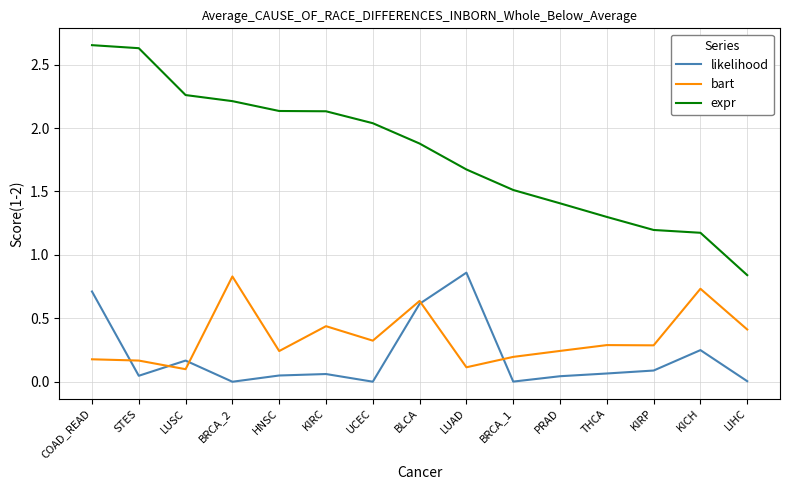

What is the spread (max minus min) of values at KIRP?

1.1